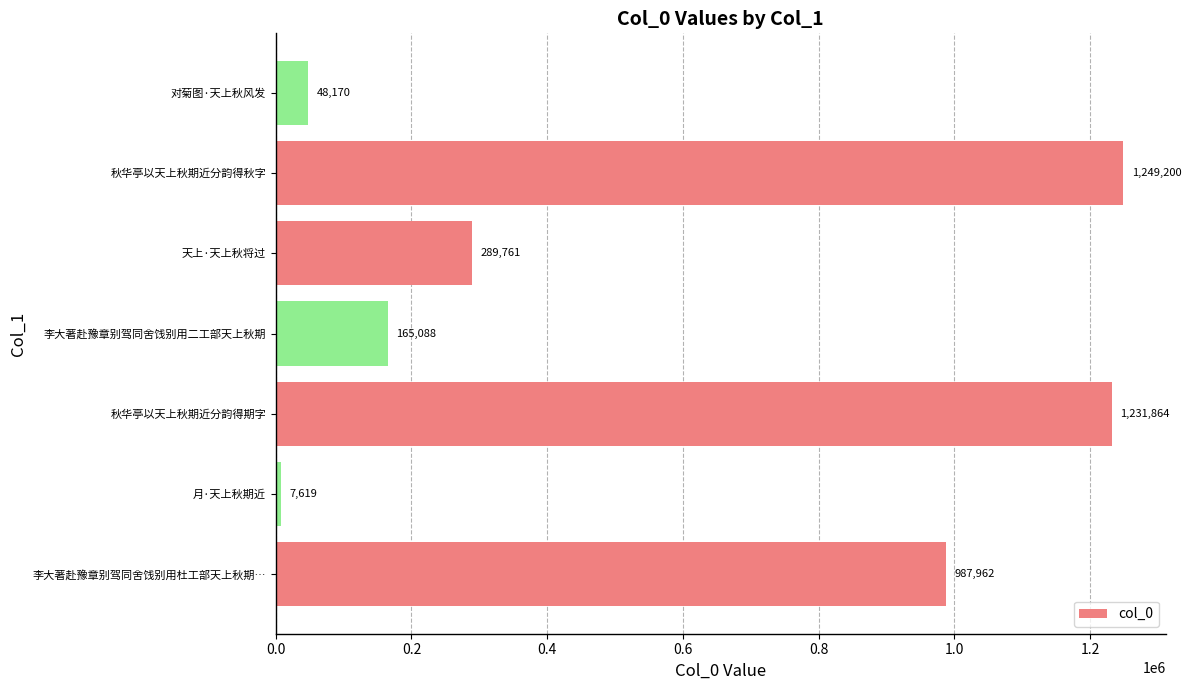

Is it true that the value at 秋华亭以天上秋期近分韵得秋字 is 1944820?

False